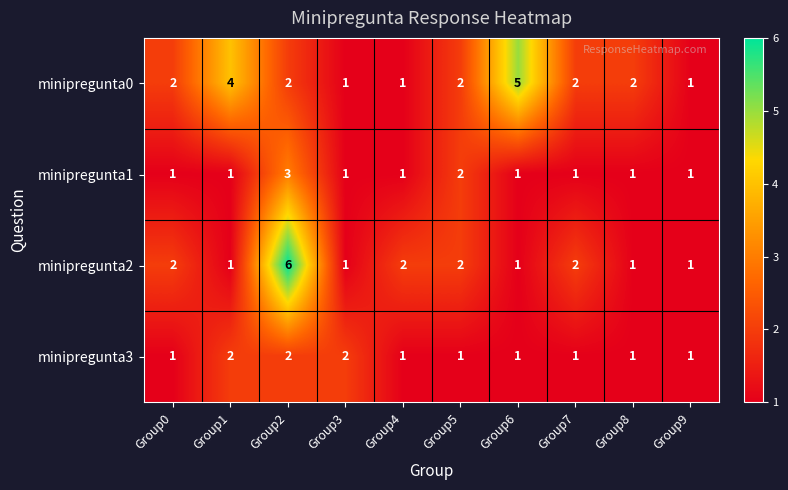

The value of minipregunta1 at Group0 is 2. True or false?

False